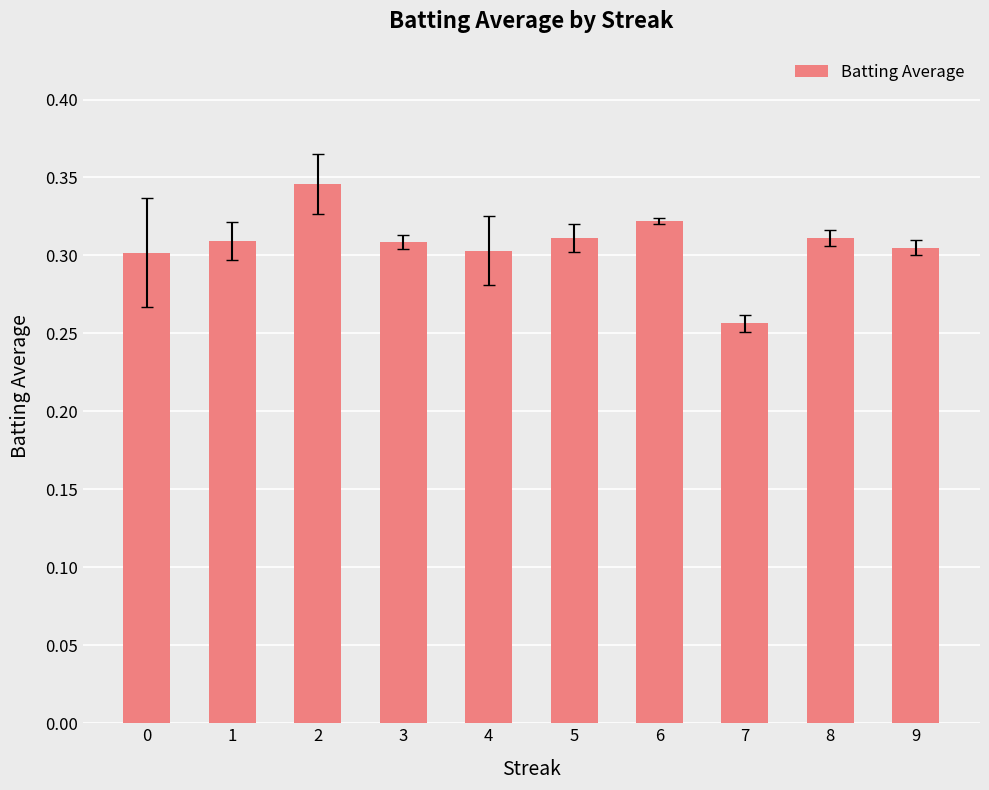

Count the number of data series in this chart.

1